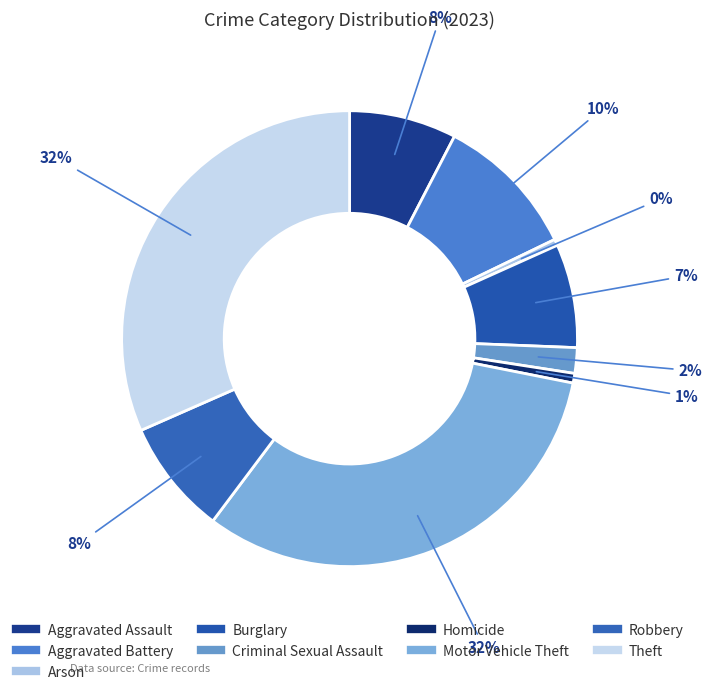

To the nearest percent, what is the difference between the Aggravated Battery and Burglary slice percentages?

3%